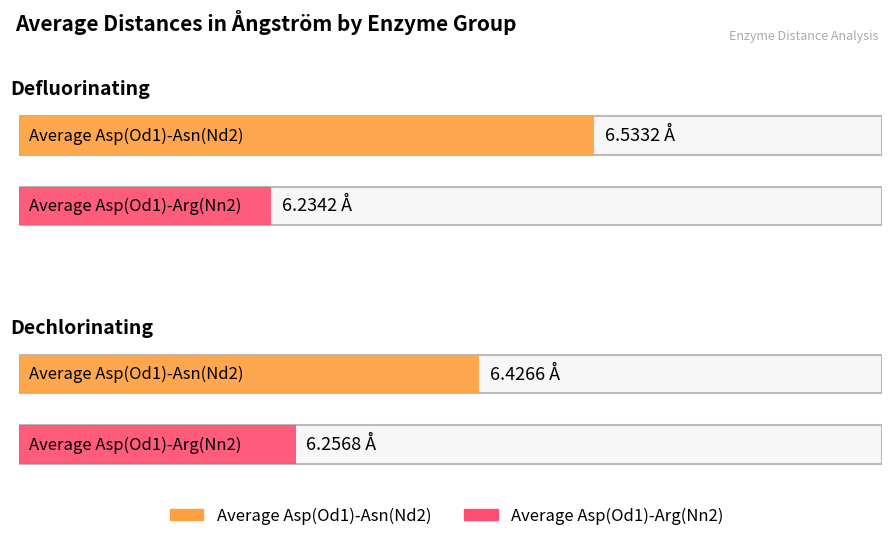

Between Dechlorinating and Defluorinating, which is larger?

Defluorinating